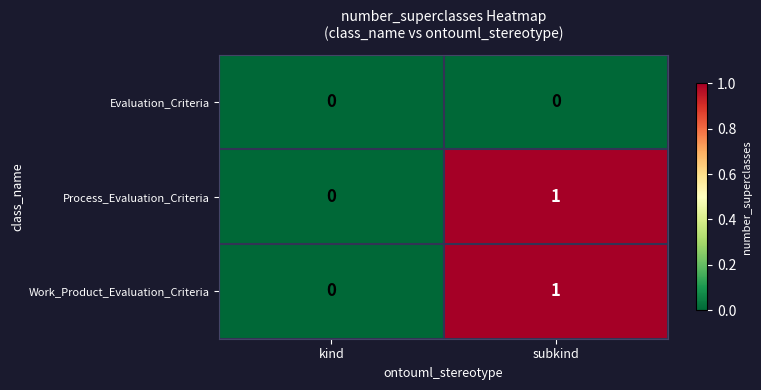

Rank the categories by Work_Product_Evaluation_Criteria value from lowest to highest.

kind, subkind